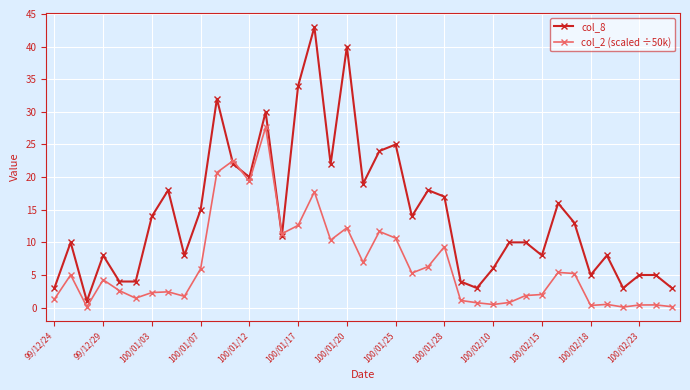

Which series has the largest range (max minus min)?

col_8